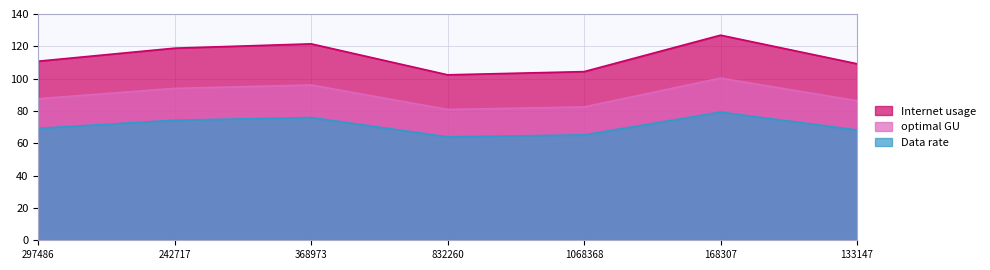

What is the average value of the optimal GU series?

89.7